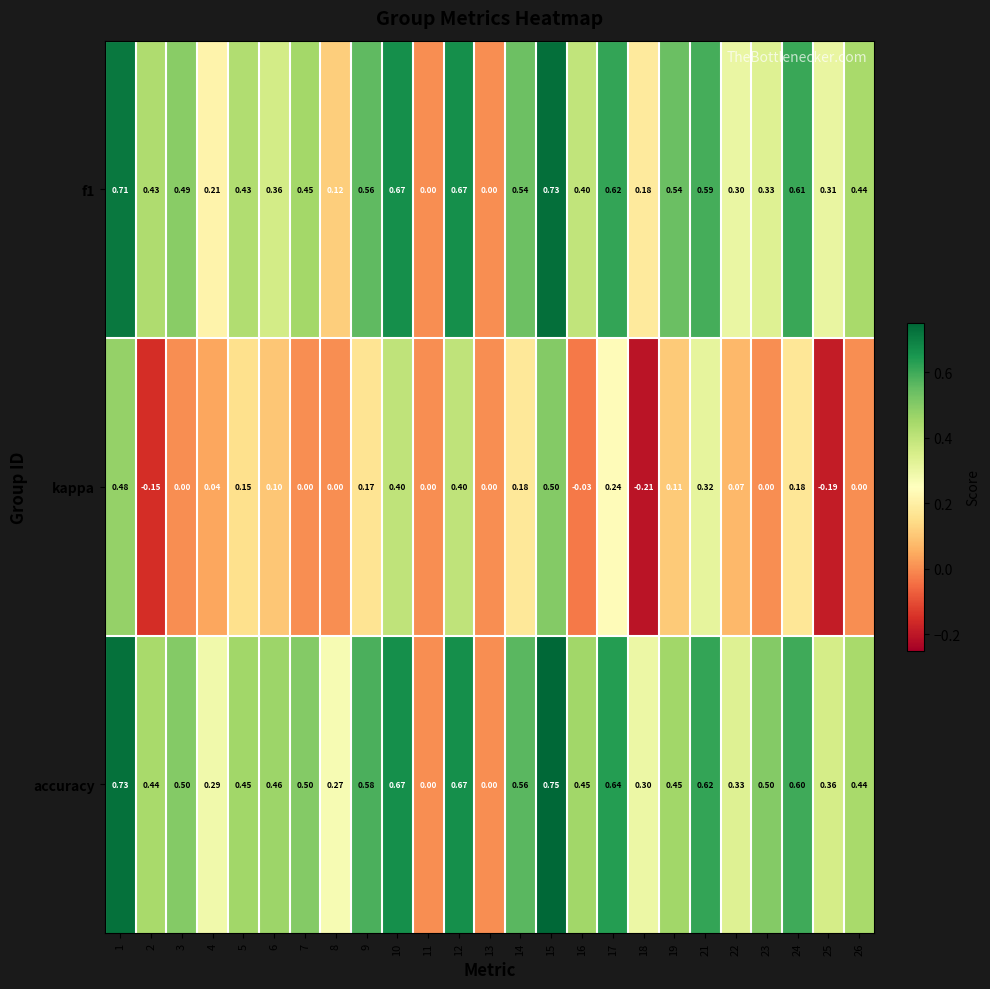

How many series are shown in this chart?

3